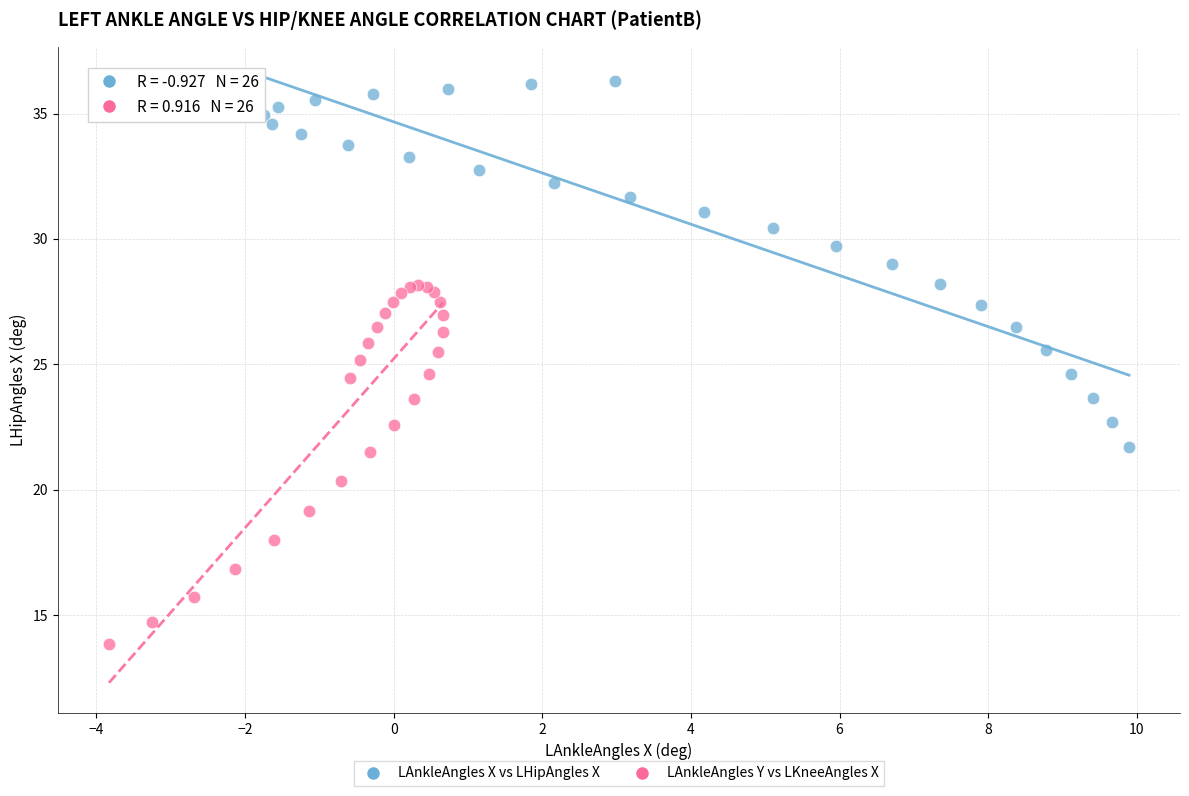

Which series reaches the minimum Y coordinate?

LAnkleAngles Y vs LKneeAngles X